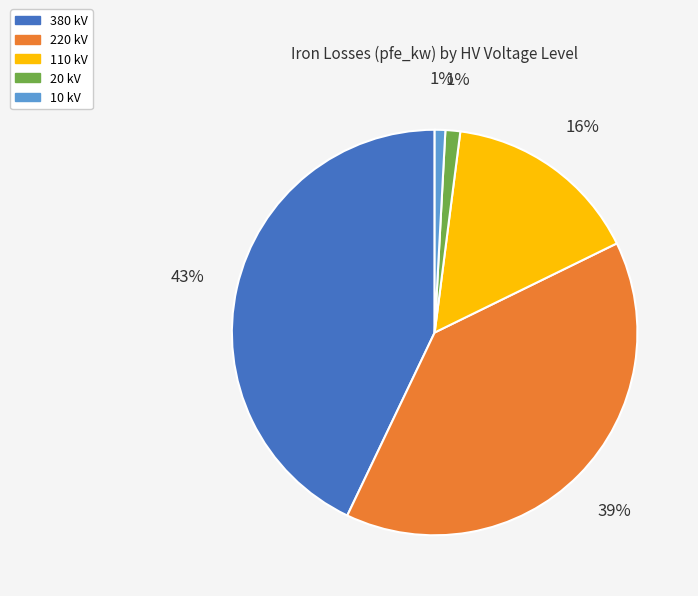

Which slice is the largest?

380 kV